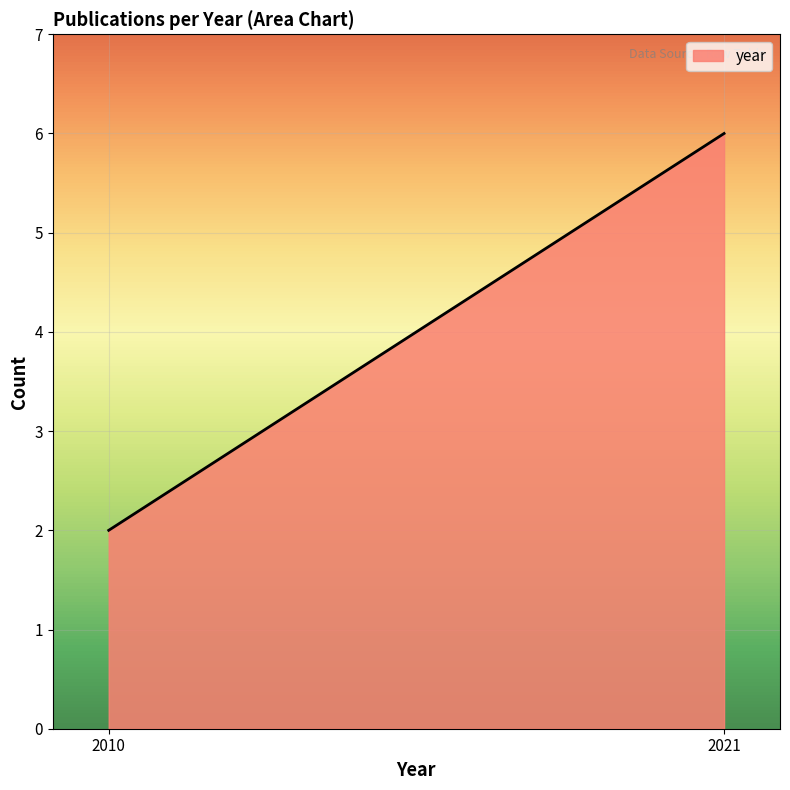

True or false: the data has more than 2 interior local peaks.

False